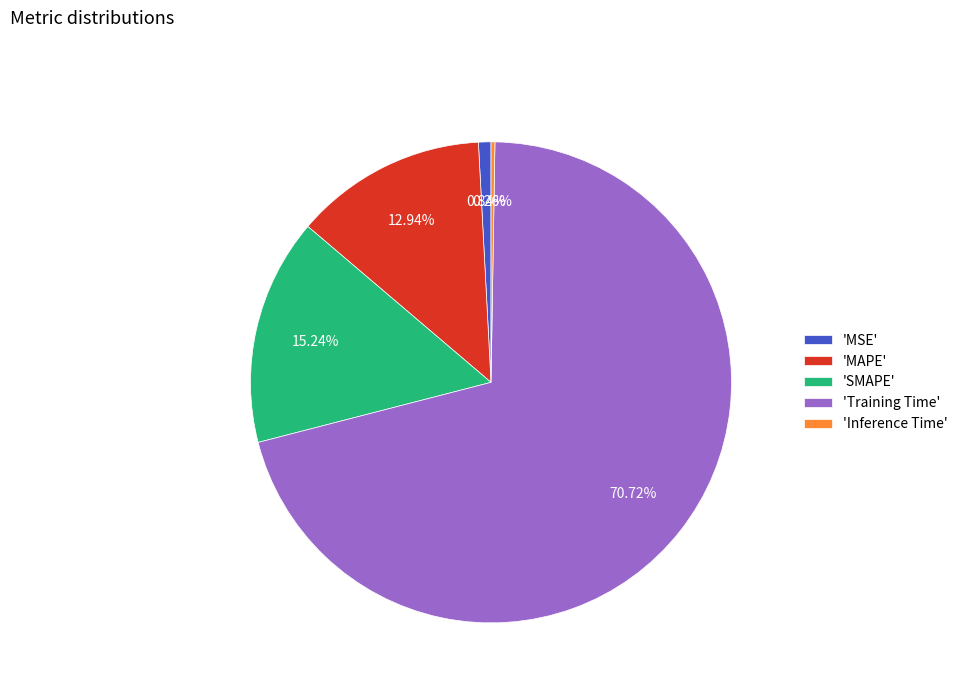

Which slice is the largest?

'Training Time'